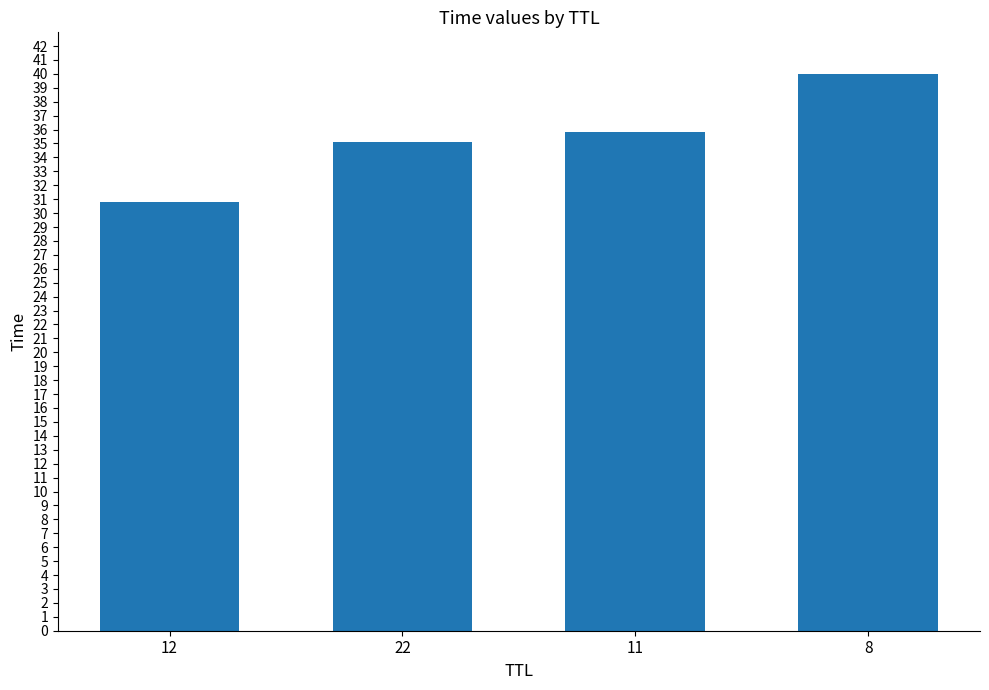

Between 22 and 12, which is larger?

22